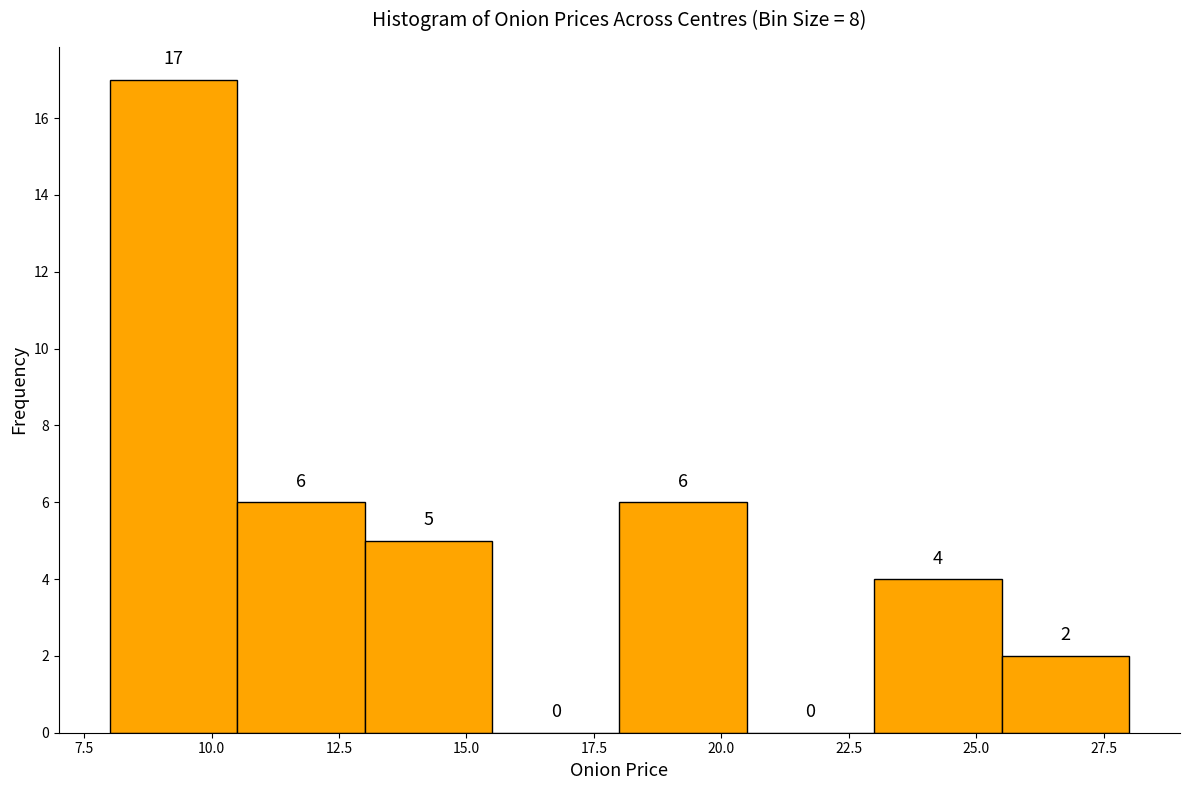

Reading left to right, list every bar in this chart as the range it spans on the x-axis followed by its height.

8.0 to 10.5: 17
10.5 to 13.0: 6
13.0 to 15.5: 5
15.5 to 18.0: 0
18.0 to 20.5: 6
20.5 to 23.0: 0
23.0 to 25.5: 4
25.5 to 28.0: 2